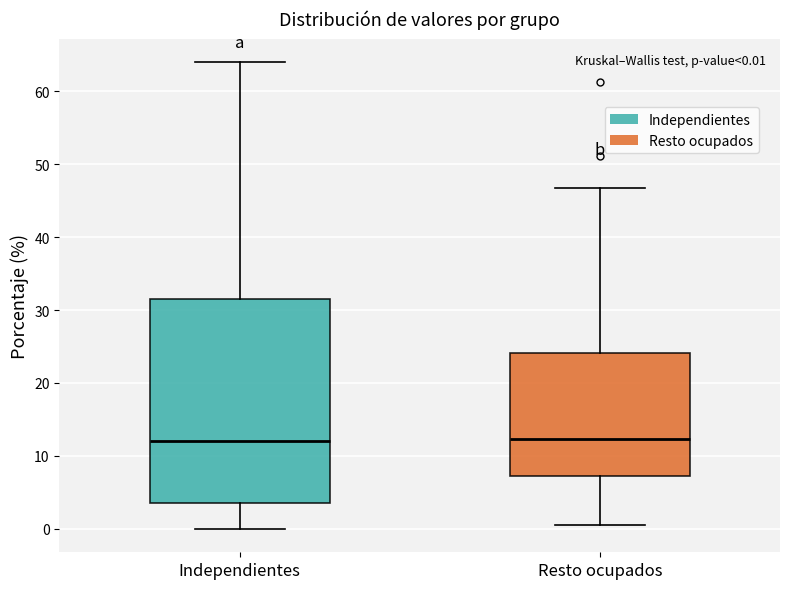

Comparing the boxes themselves (not the whiskers), which one is the tallest?

Independientes